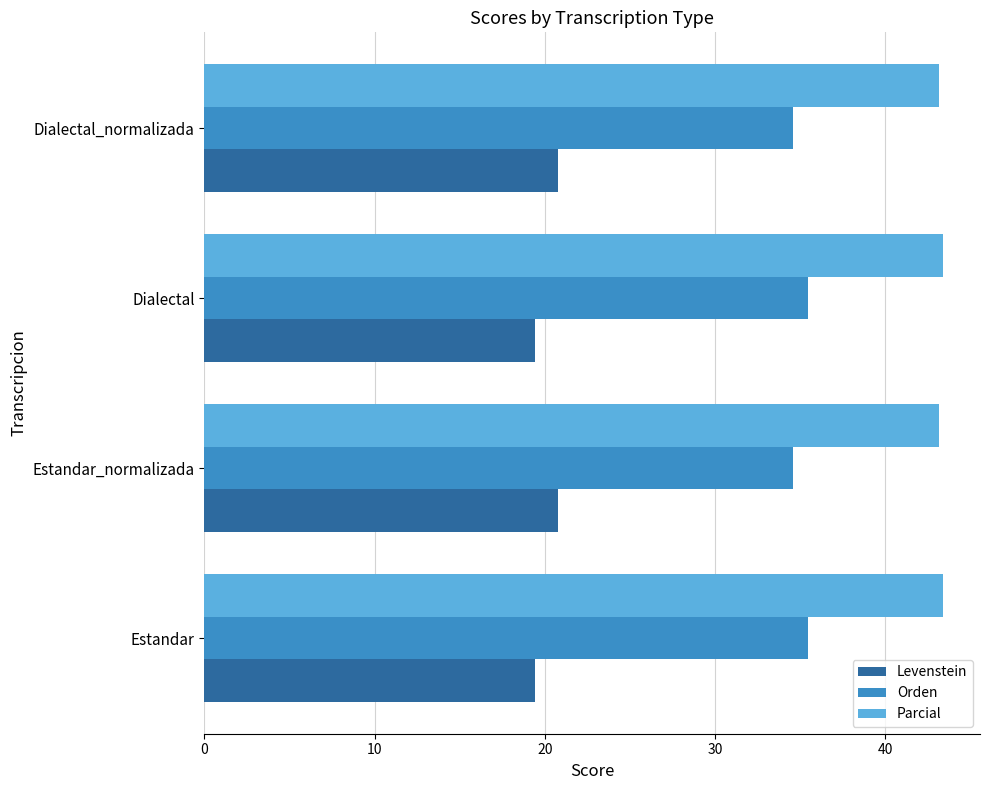

Count the number of data series in this chart.

3